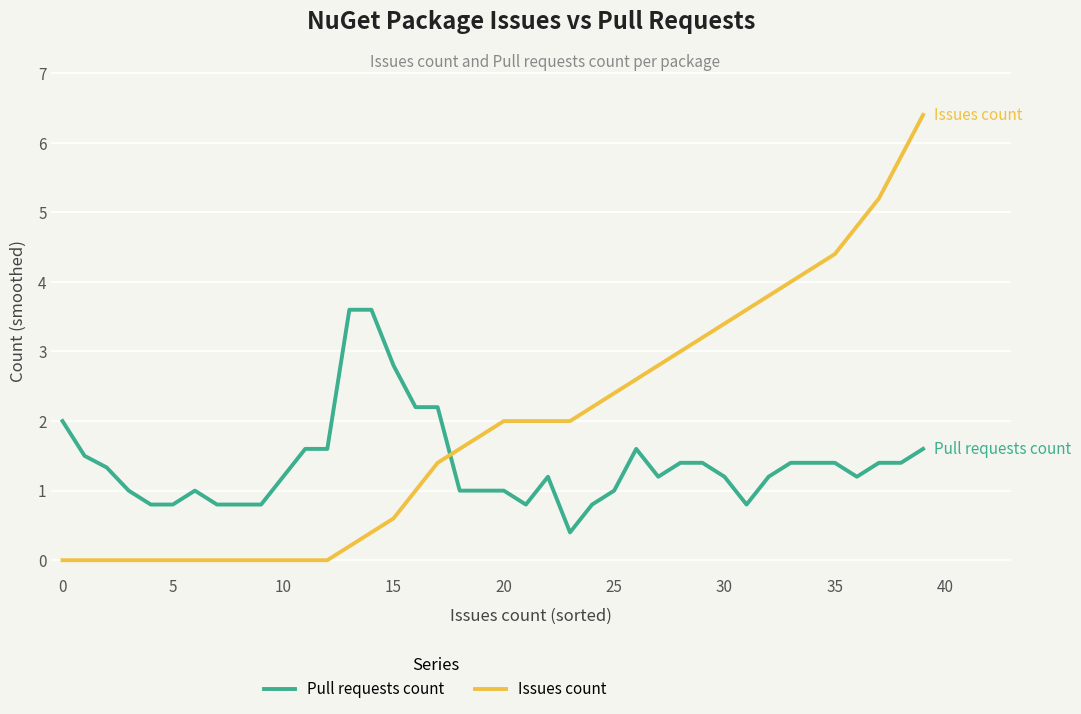

True or false: Pull requests count and Issues count cross at least once.

True